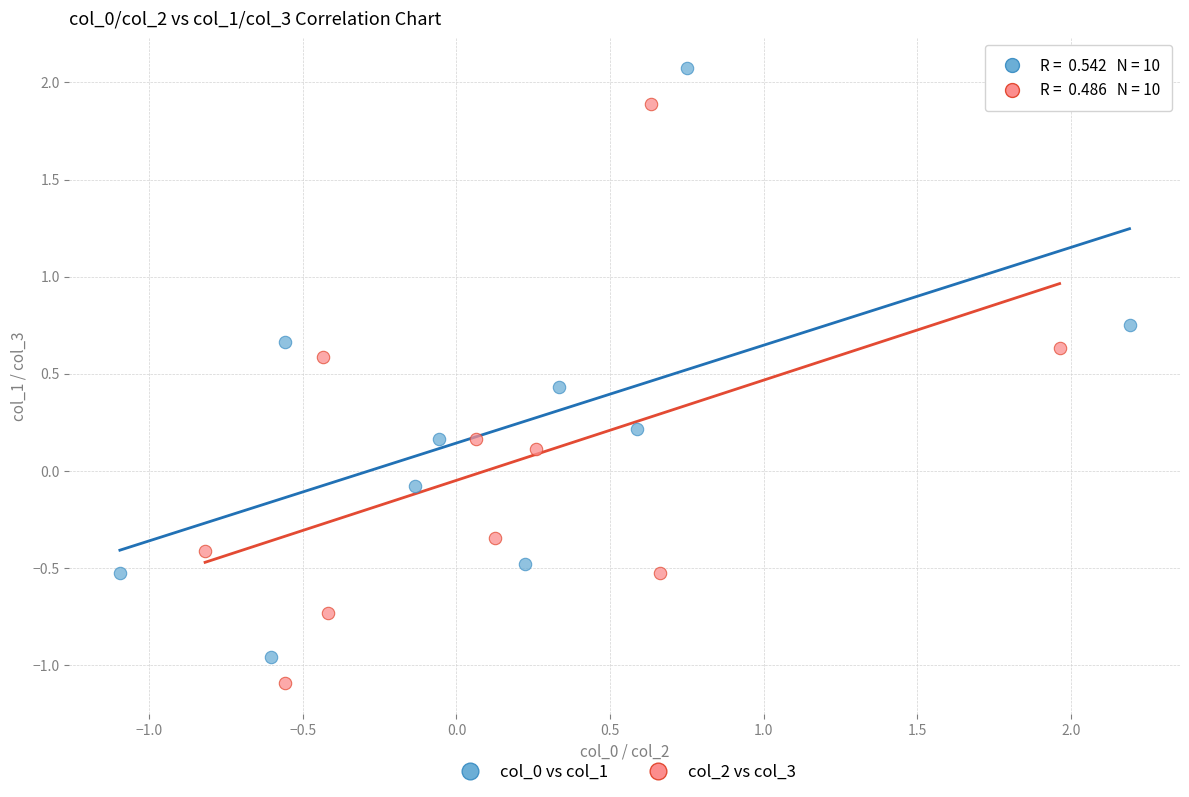

What are all the series names shown in the legend?

col_0 vs col_1, col_2 vs col_3